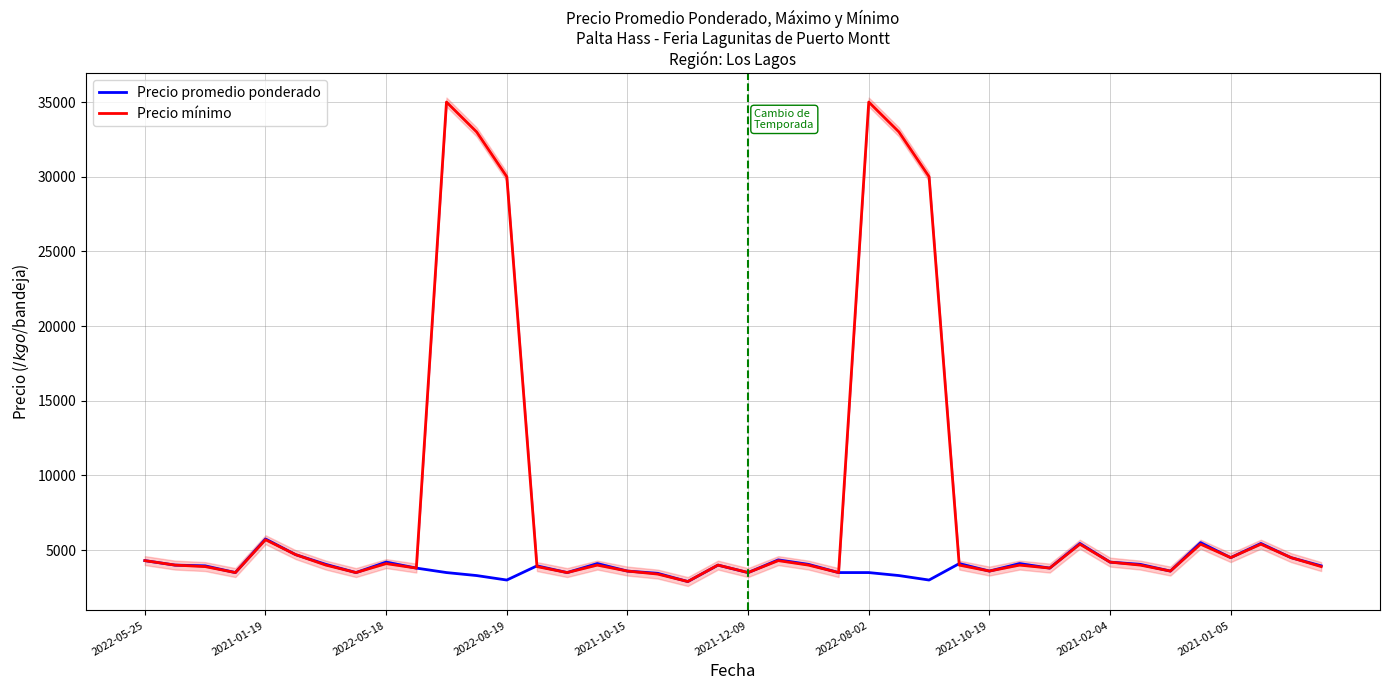

What is the difference between the second highest and second lowest values in the Precio promedio ponderado series?

2500